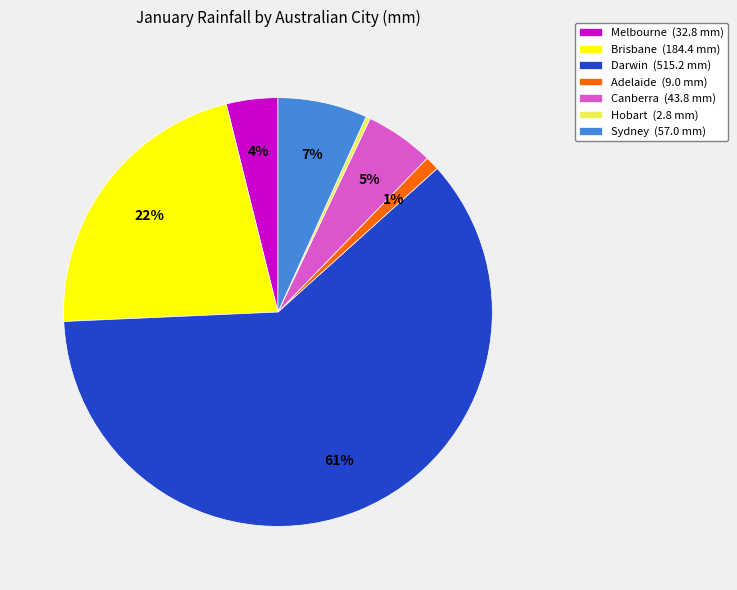

What is the smallest slice in the pie chart?

Hobart (2.8 mm)